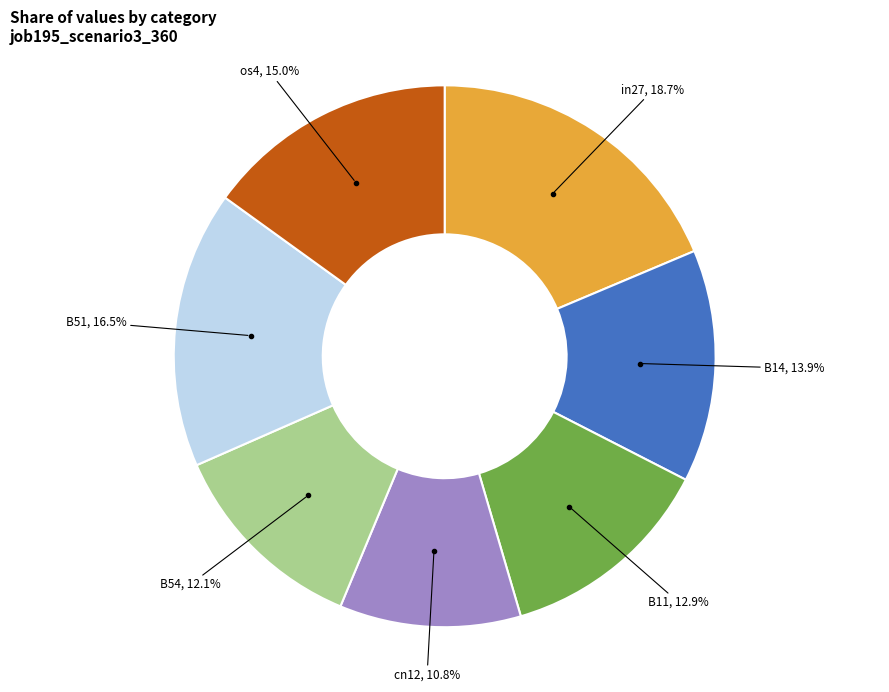

Is there a majority slice in this chart?

No